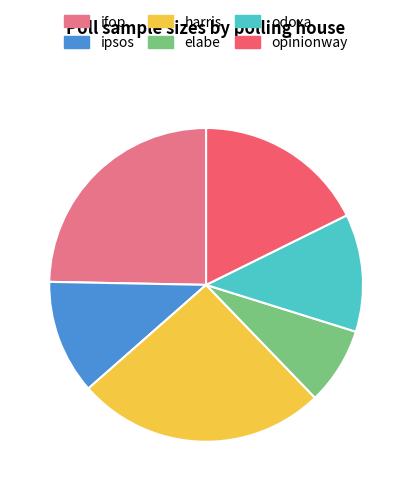

Which slice is the largest?

harris